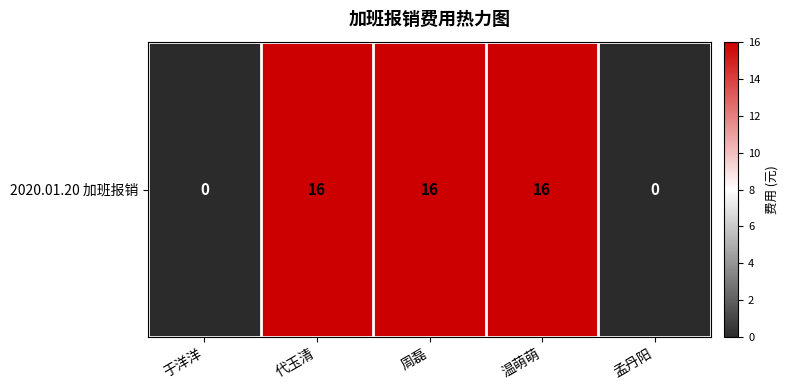

Reading left to right, transcribe all the data shown in this chart.

于洋洋=0	代玉清=16	周磊=16	温萌萌=16	孟丹阳=0